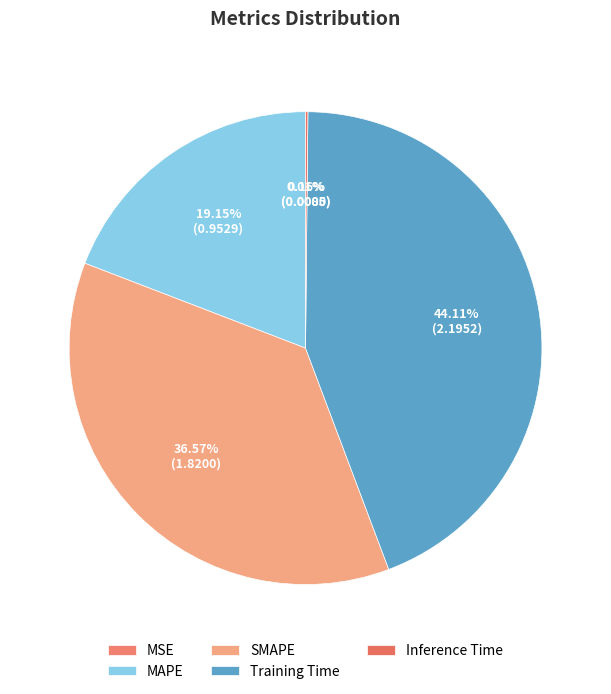

Combined, do MSE and Inference Time account for over 50%?

No